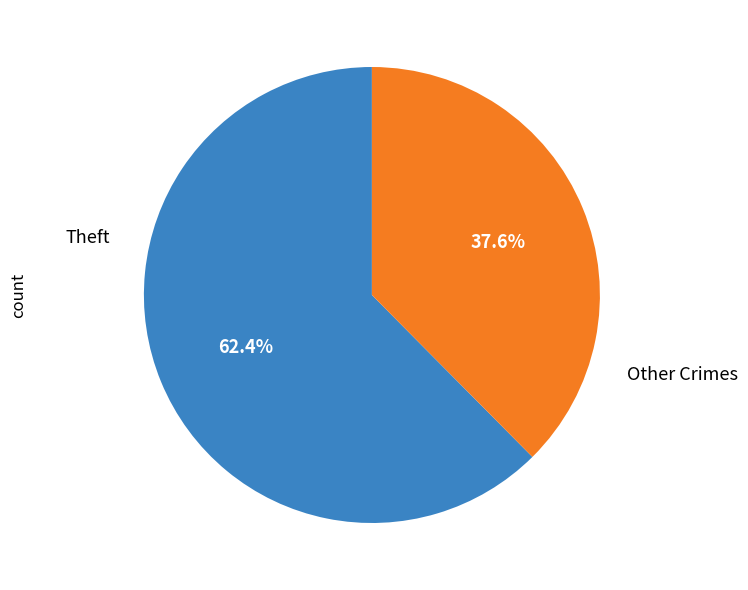

Is there a majority slice in this chart?

Yes